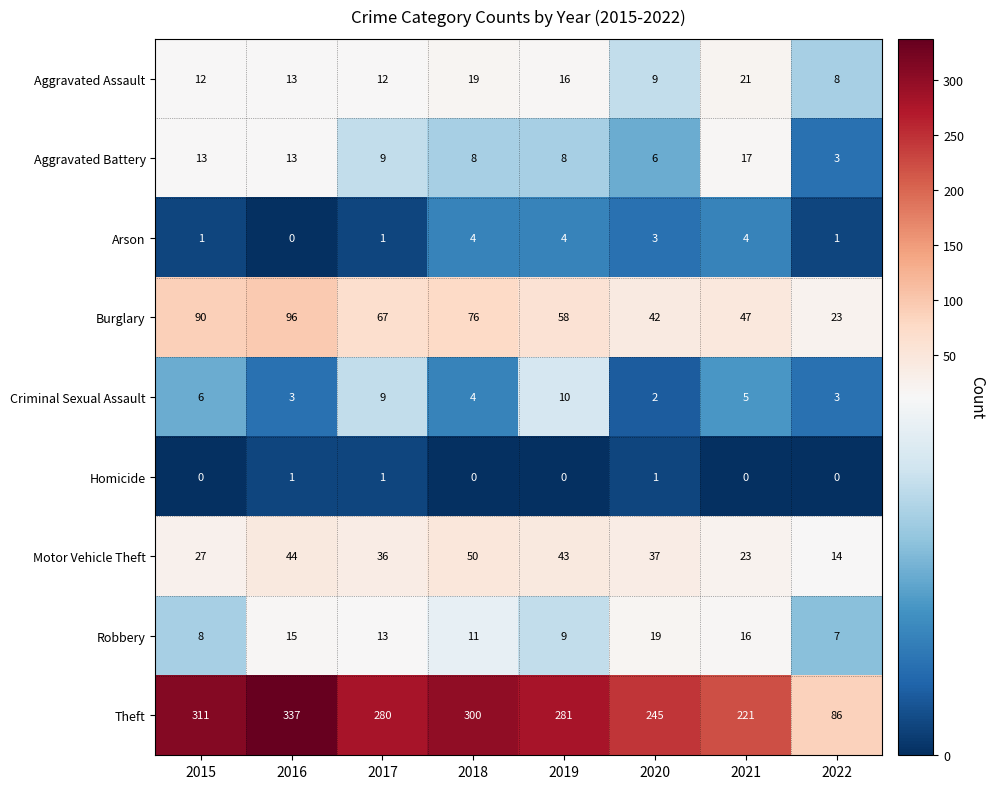

Which category has the lowest value in the Theft series?

2022